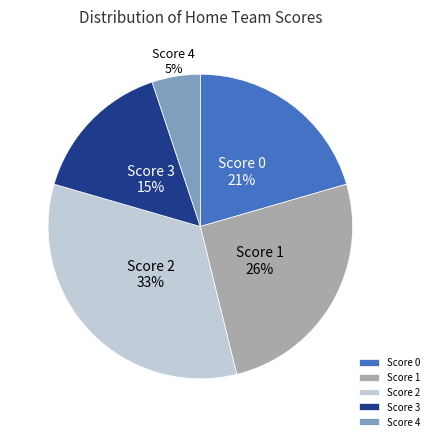

Is it true that Score 4 is 15% of the pie?

False